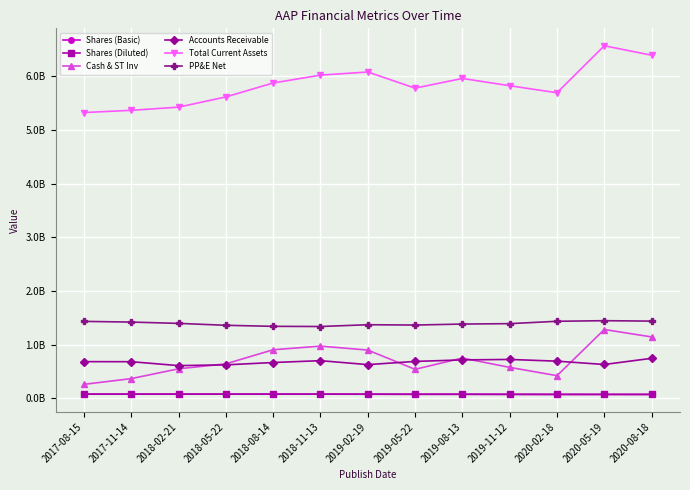

Rank the series at 2019-05-22 from lowest to highest value.

Shares (Basic), Shares (Diluted), Cash & ST Inv, Accounts Receivable, PP&E Net, Total Current Assets